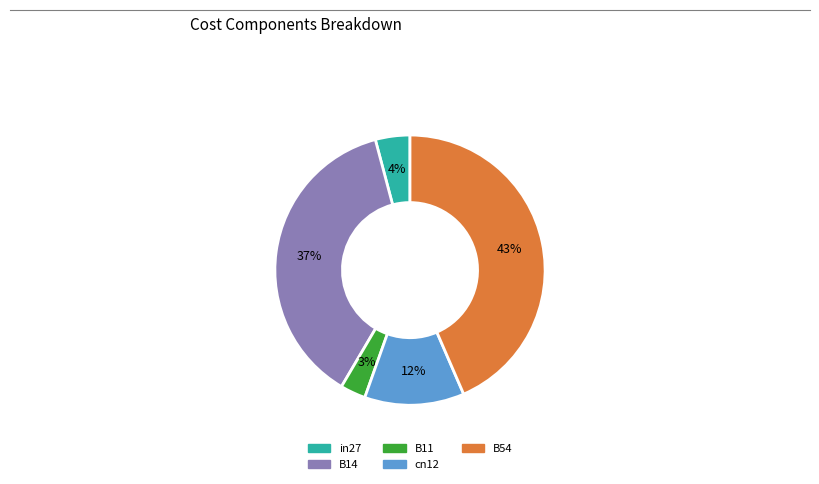

True or false: B14 accounts for 37% of the total.

True